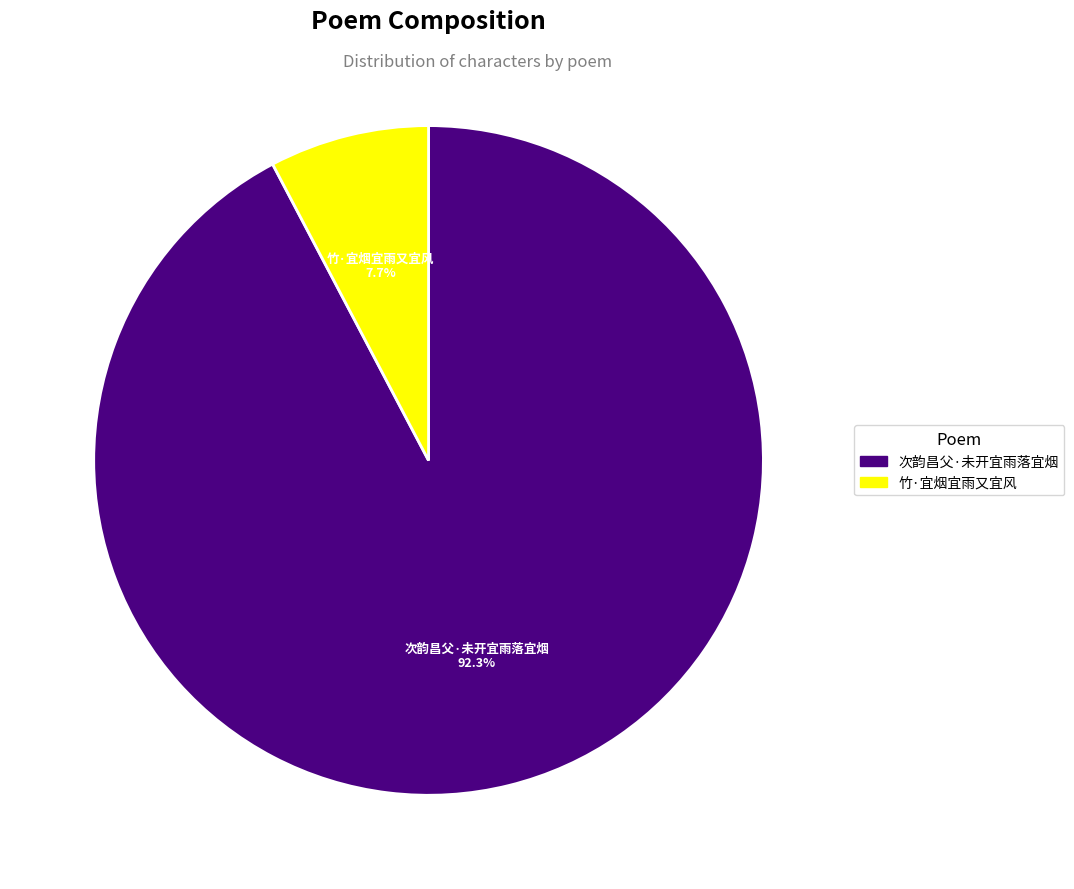

To the nearest percent, what is the difference between the largest and smallest slice percentages?

85%